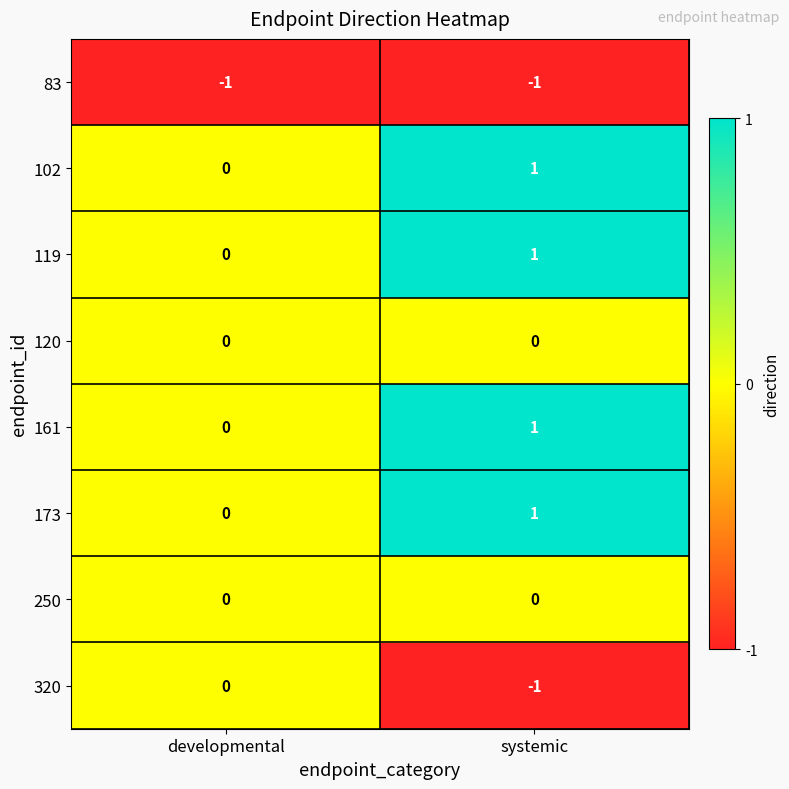

What is the maximum value shown in the chart?

1